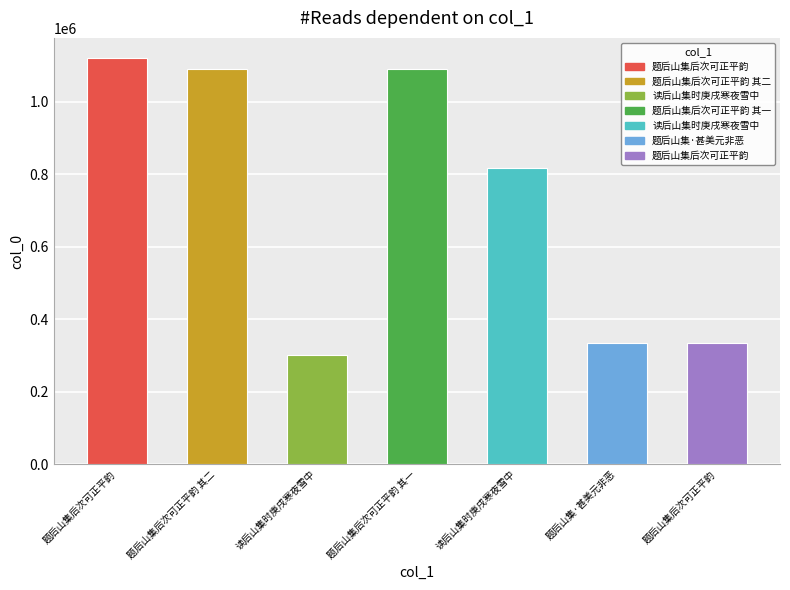

Reading right to left, list all the values displayed in this chart.

题后山集后次可正平韵=336004	题后山集·甚美元非恶=335907	读后山集时庚戌寒夜雪中=817986	题后山集后次可正平韵 其一=1091522	读后山集时庚戌寒夜雪中=301985	题后山集后次可正平韵 其二=1091523	题后山集后次可正平韵=1120474